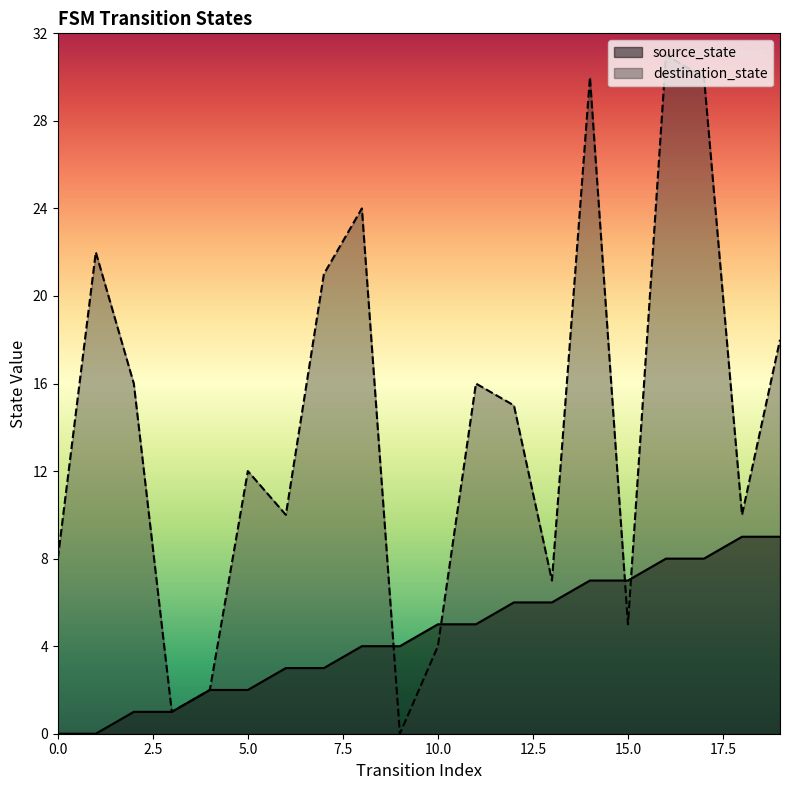

Rank the series by their maximum value, from lowest to highest.

source_state, destination_state